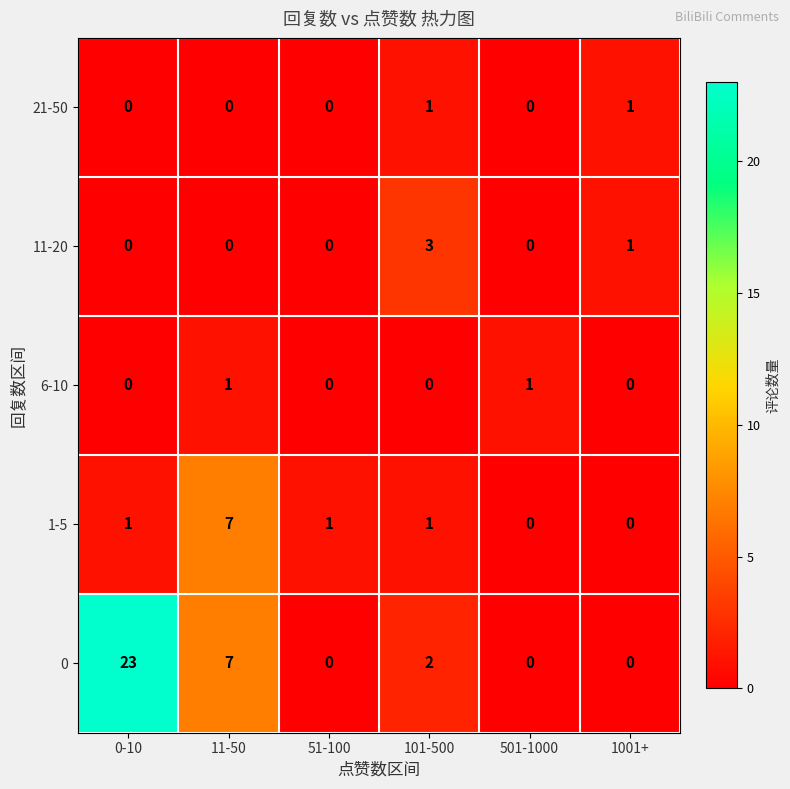

What is the total value across all series at 51-100?

1